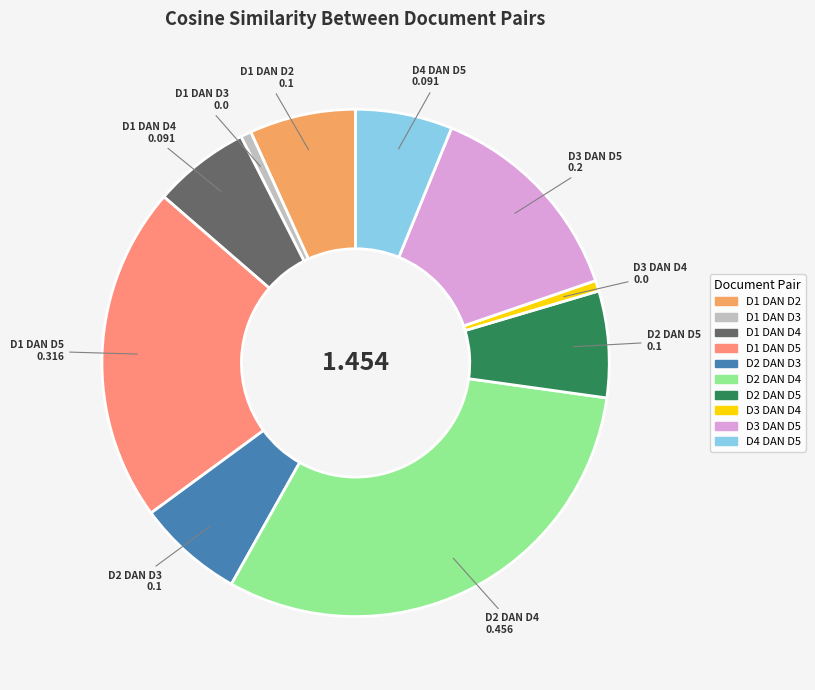

Is there a majority slice in this chart?

No